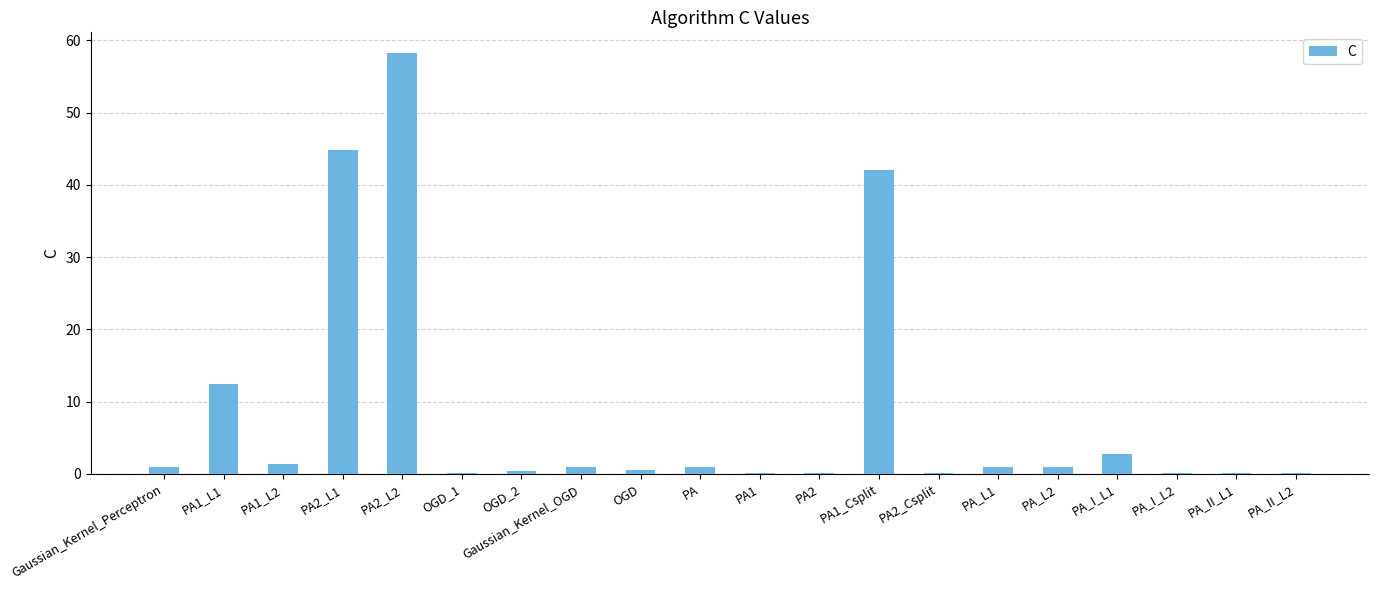

What is the average value?

8.4